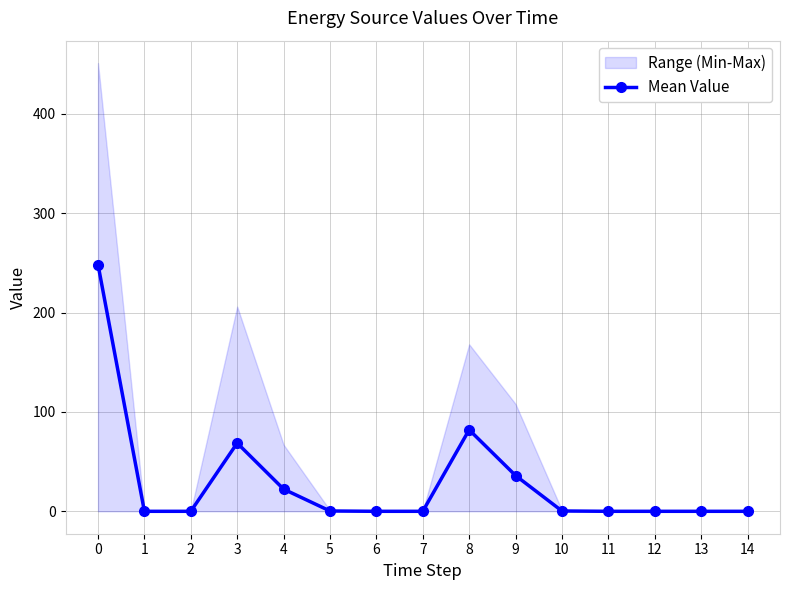

The value at 13 is -117.2. True or false?

False